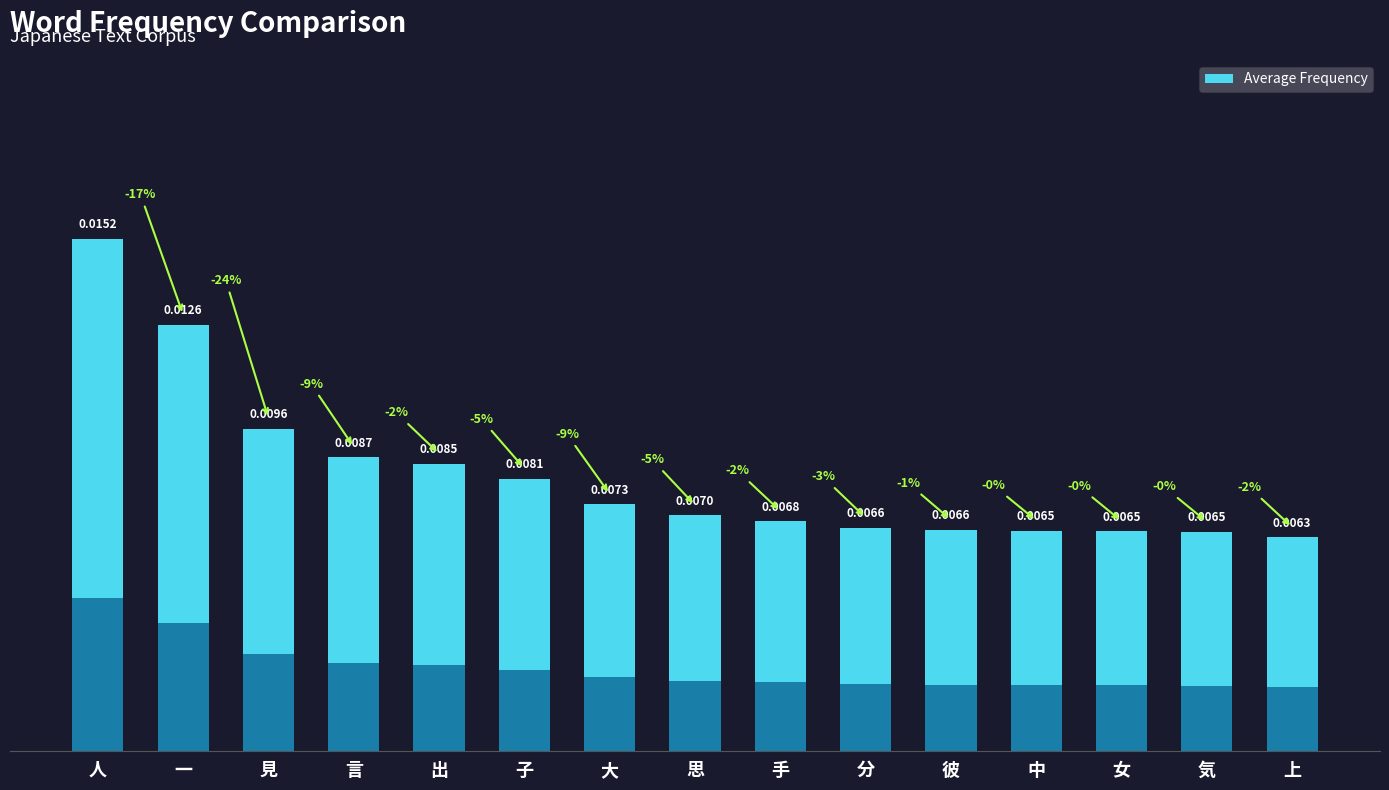

List the labels in order of value, largest first.

人, 一, 見, 言, 出, 子, 大, 思, 手, 分, 彼, 中, 女, 気, 上